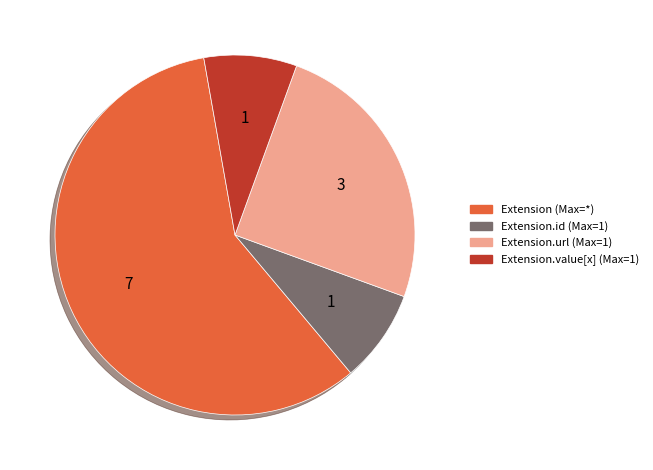

Is the sum of Extension.value[x] (Max=1) and Extension.id (Max=1) greater than half?

No